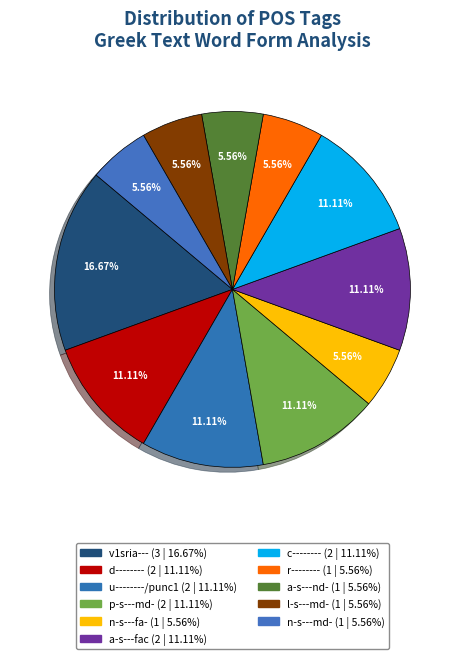

How many slices are in this pie chart?

11